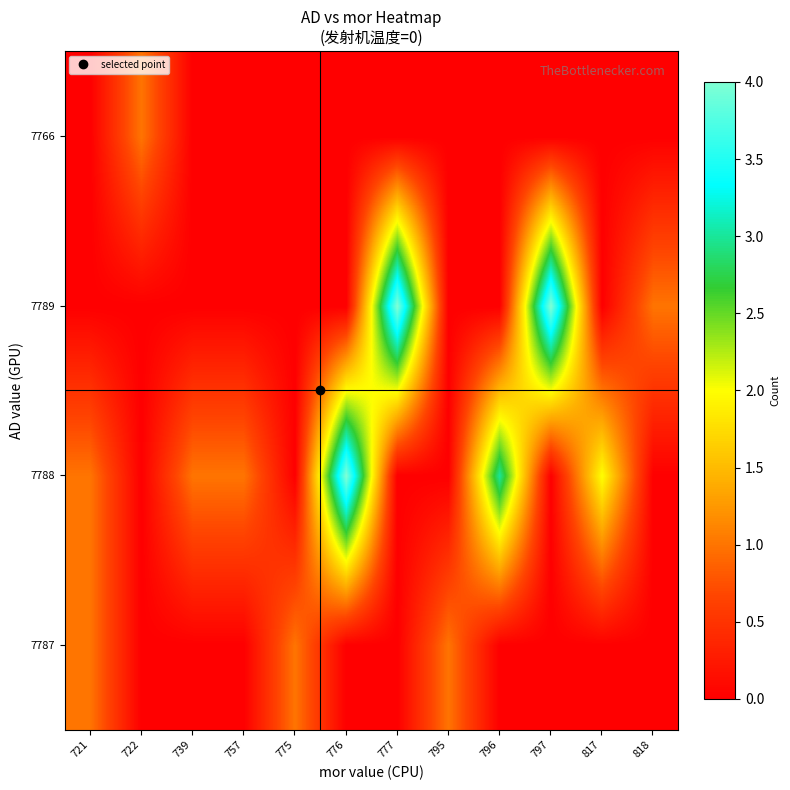

Between 775 and 777, which is larger?

775